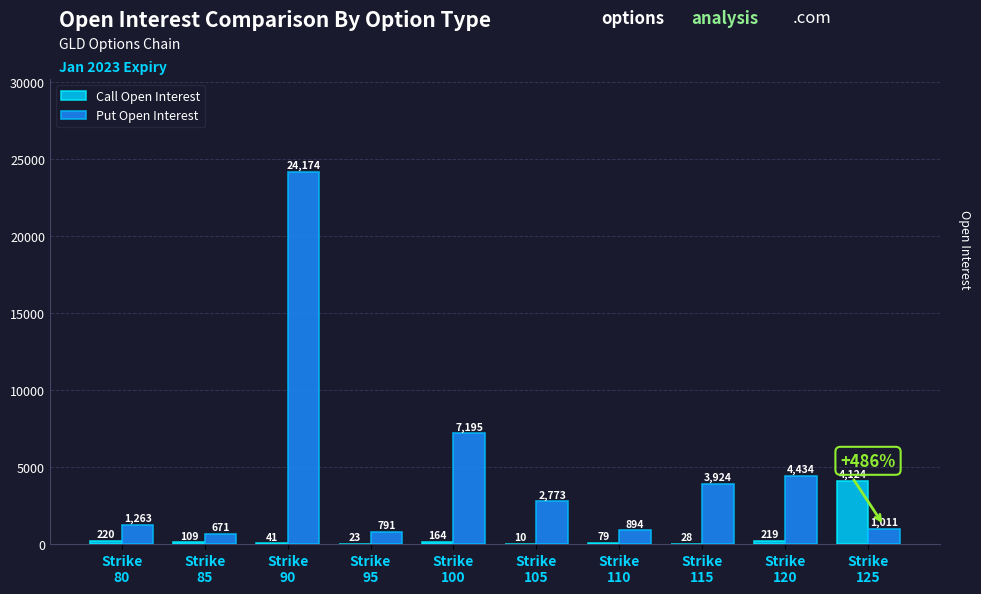

Does the chart contain stacked bars?

No